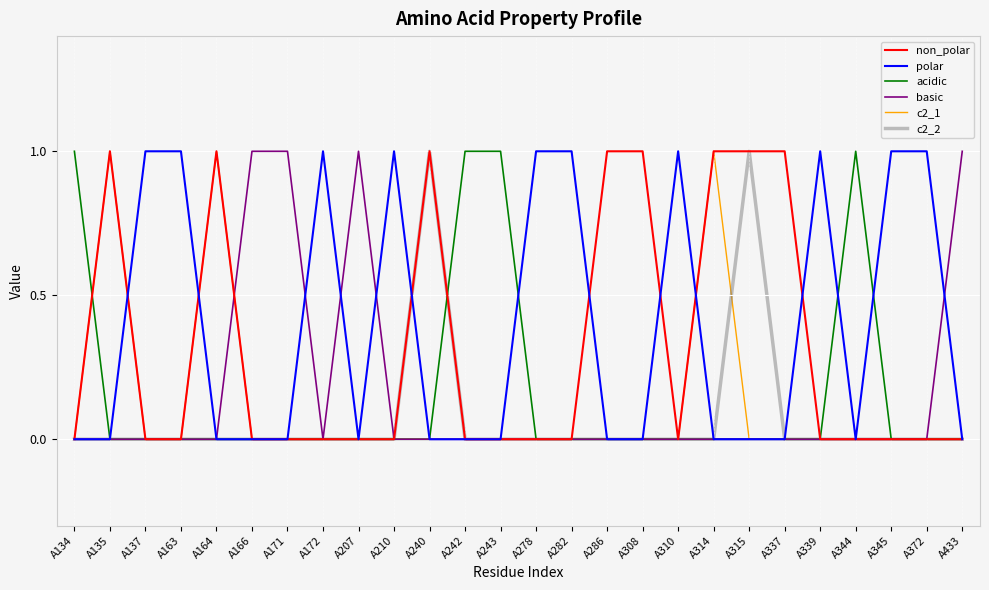

Count the number of data series in this chart.

6